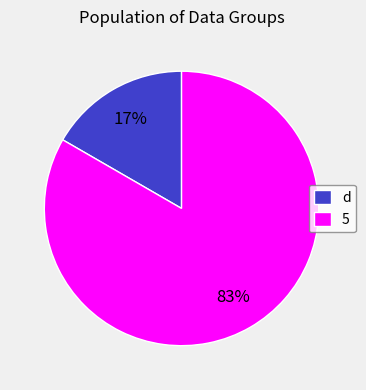

How many segments does this pie chart have?

2